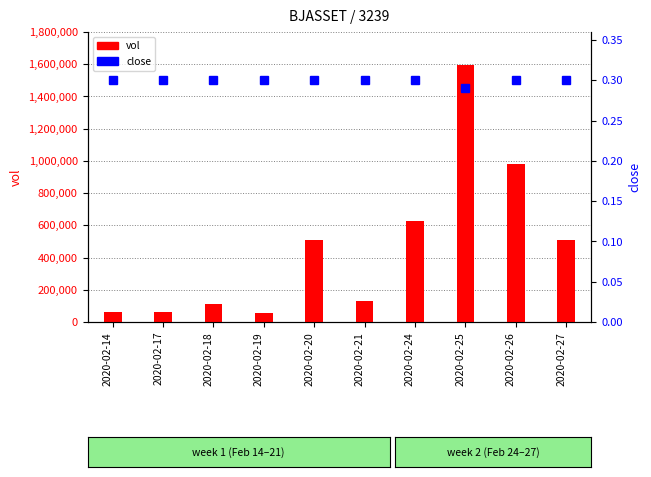

What is the spread (max minus min) of values at 2020-02-18?

109999.7